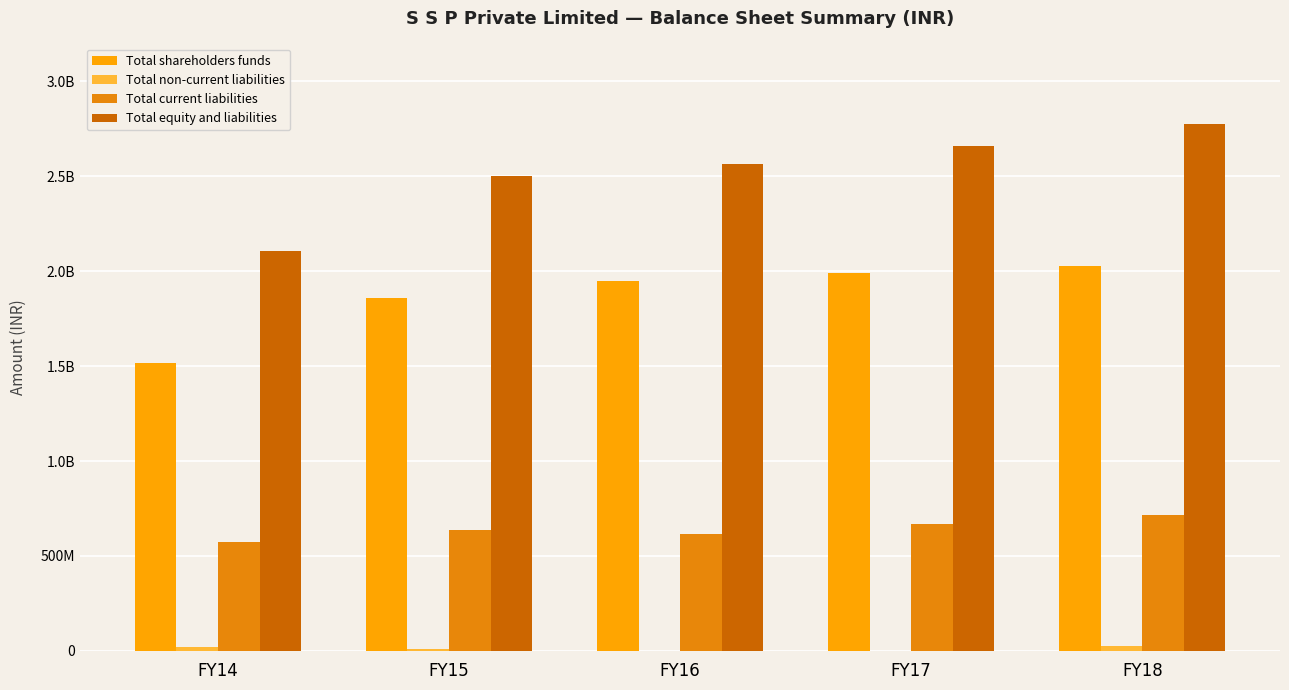

Which series has the widest spread of values?

Total equity and liabilities